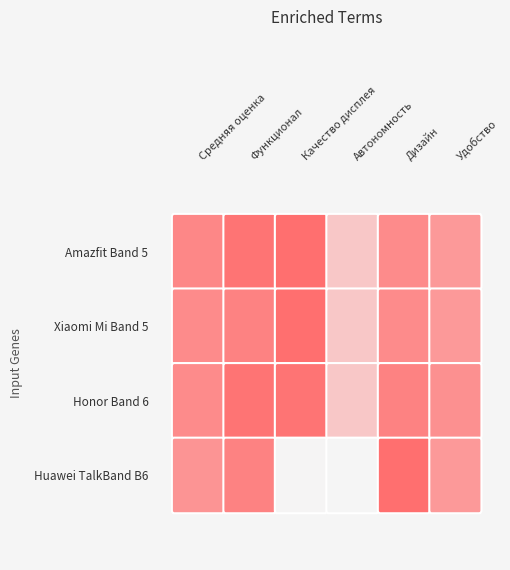

List the series in order of their peak value, lowest first.

Honor Band 6, Amazfit Band 5, Xiaomi Mi Band 5, Huawei TalkBand B6